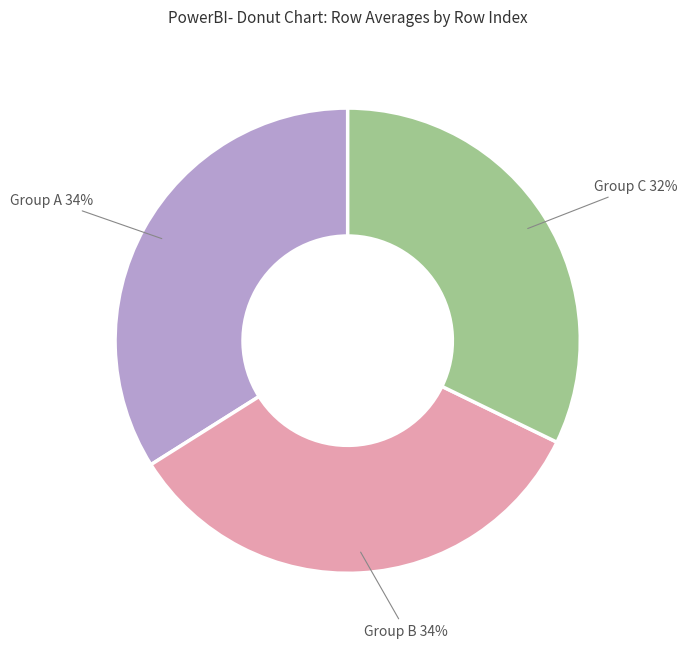

Does any single category account for the majority?

No